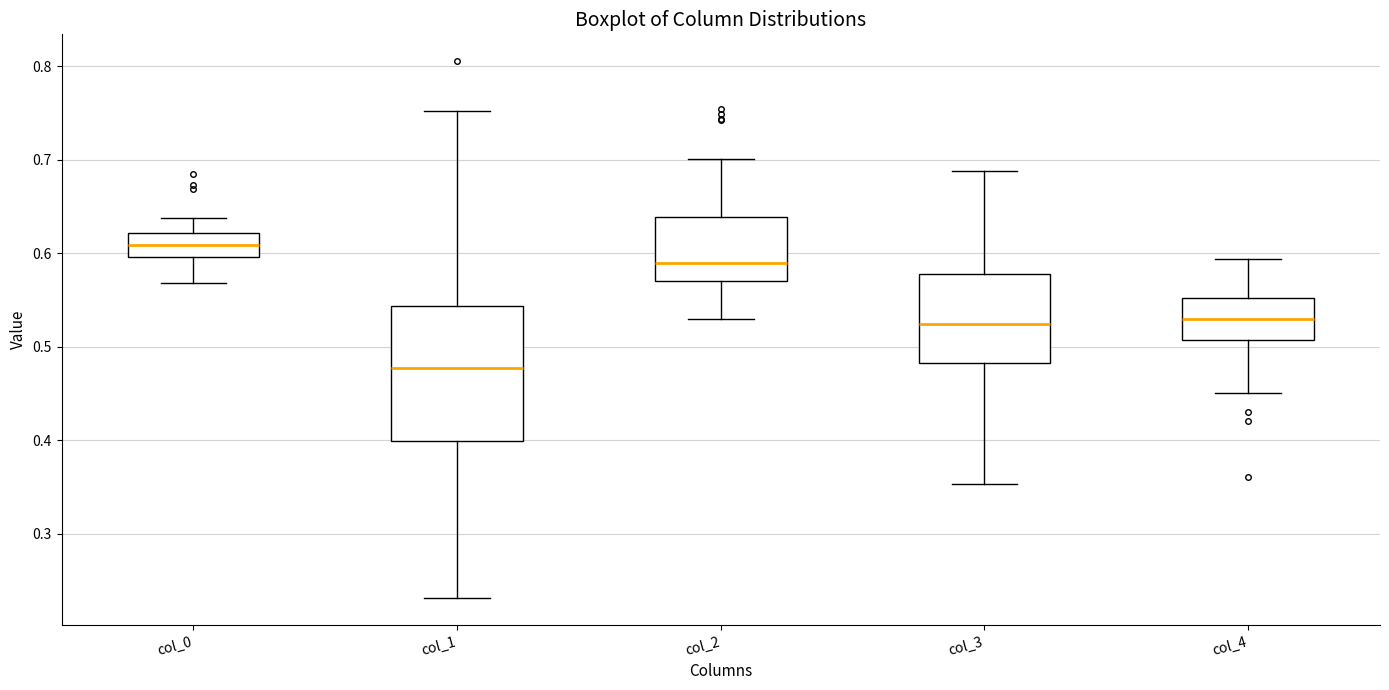

Which box is the tallest, from its lower edge to its upper edge?

col_1